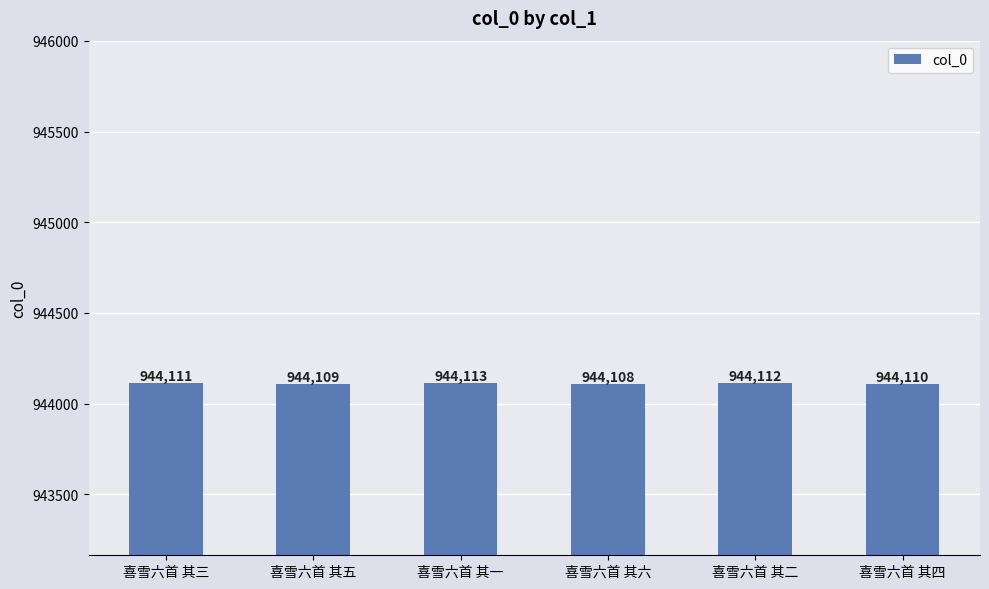

What is the label of the 1st bar from the right?

喜雪六首 其四